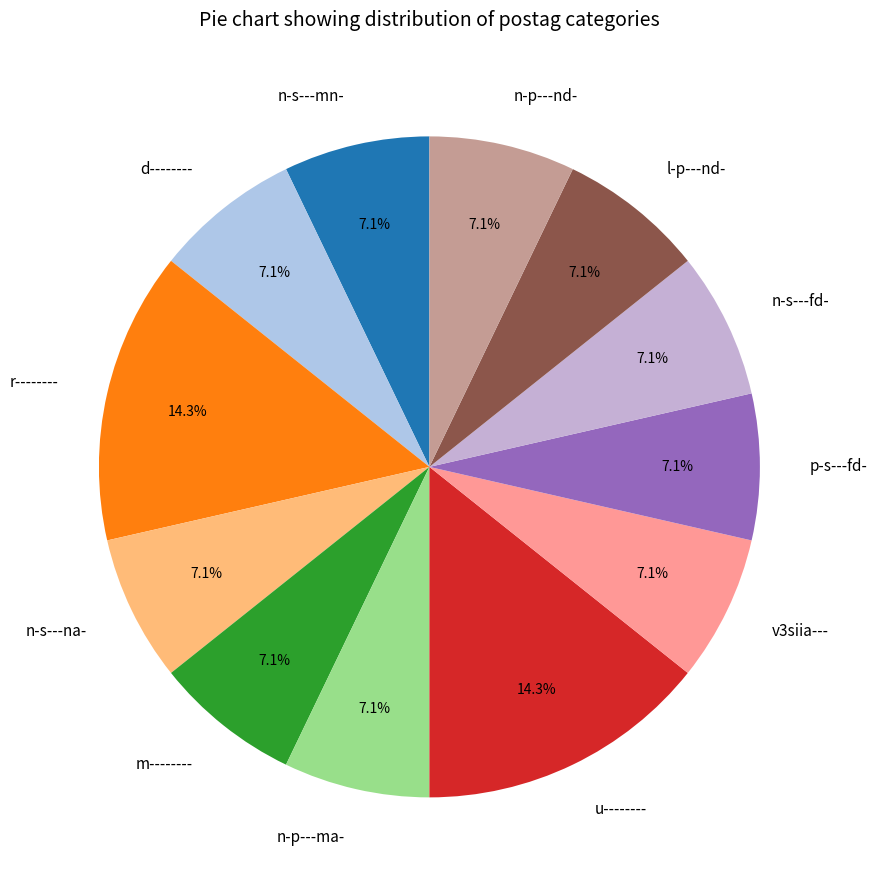

How many slices are in this pie chart?

12